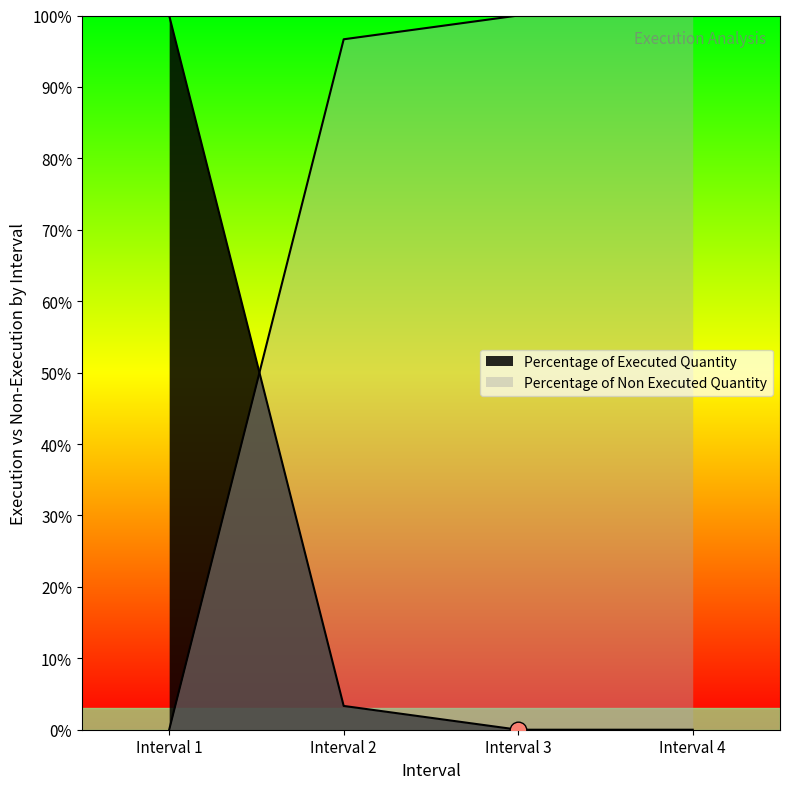

What are all the series names shown in the legend?

Percentage of Executed Quantity, Percentage of Non Executed Quantity